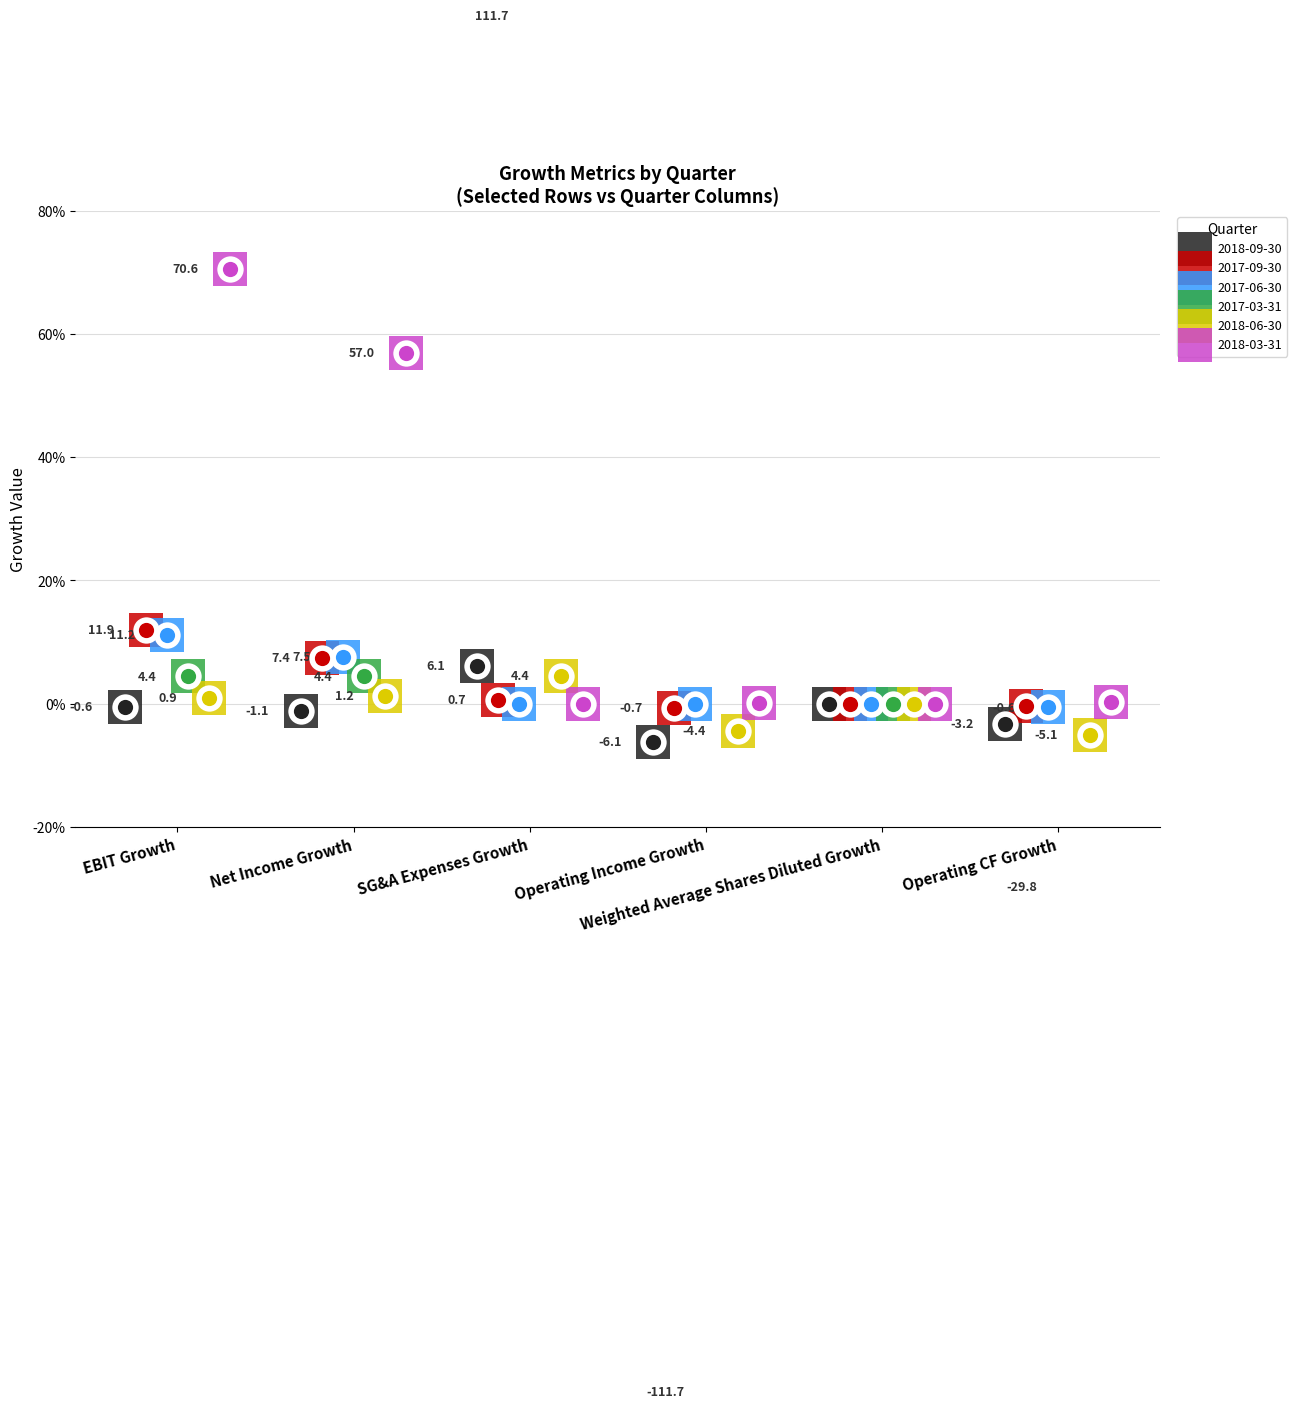

What is the total value across all series at SG&A Expenses Growth?

122.8